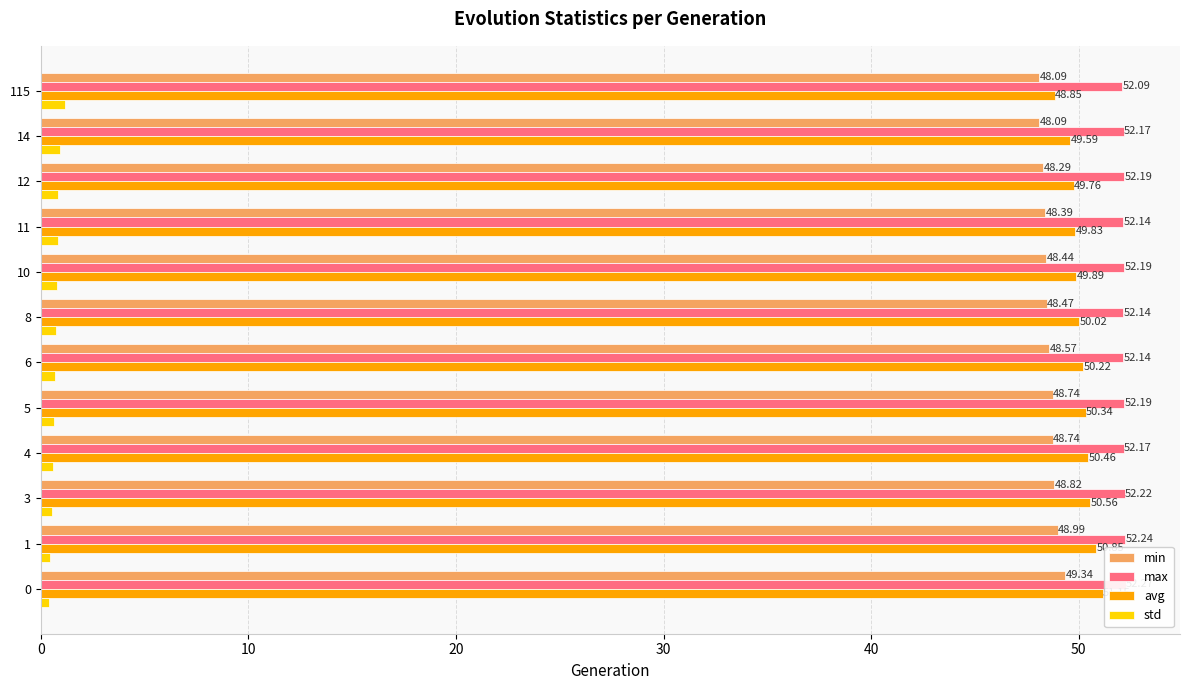

Reading left to right, list all the values displayed in this chart.

min: 49.3	49.0	48.8	48.7	48.7	48.6	48.5	48.4	48.4	48.3	48.1	48.1
max: 52.3	52.2	52.2	52.2	52.2	52.1	52.1	52.2	52.1	52.2	52.2	52.1
avg: 51.2	50.8	50.6	50.5	50.3	50.2	50.0	49.9	49.8	49.8	49.6	48.9
std: 0.4	0.5	0.6	0.6	0.6	0.7	0.8	0.8	0.8	0.9	0.9	1.2